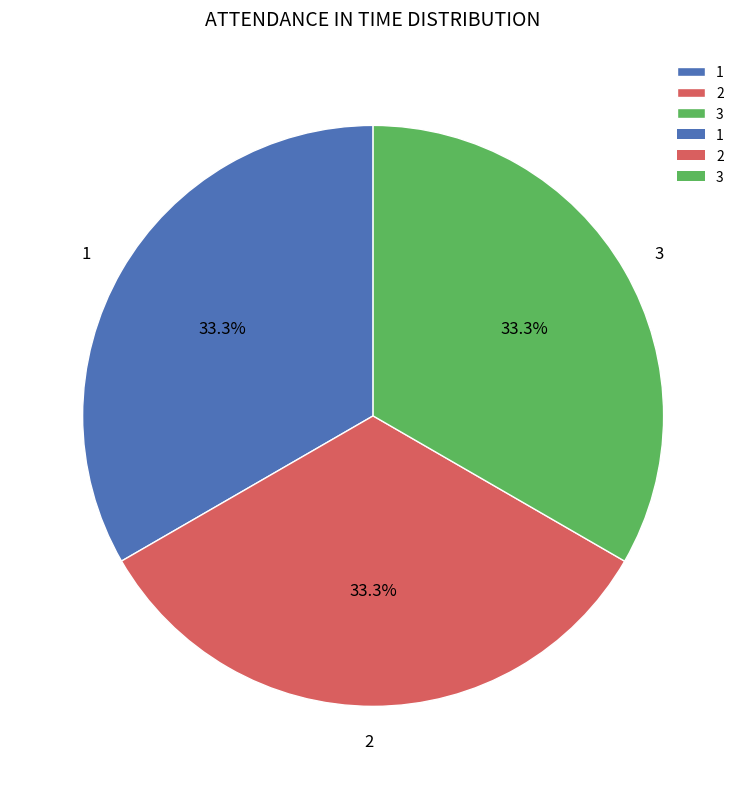

The 1 slice represents 33% of the pie. True or false?

True